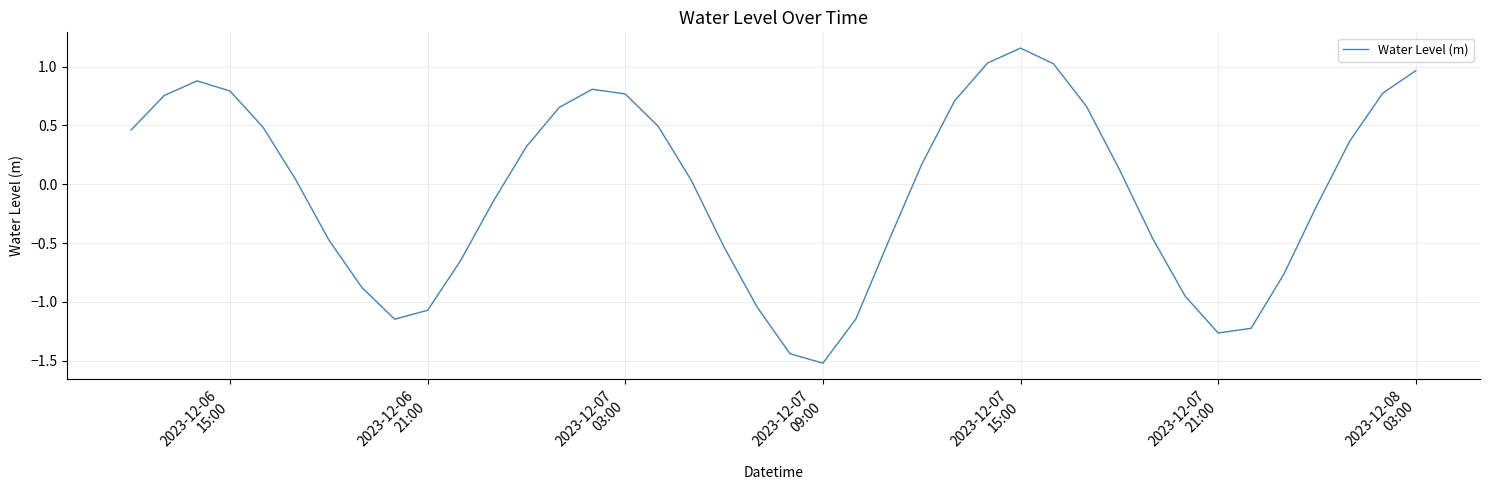

How many series are shown in this chart?

1